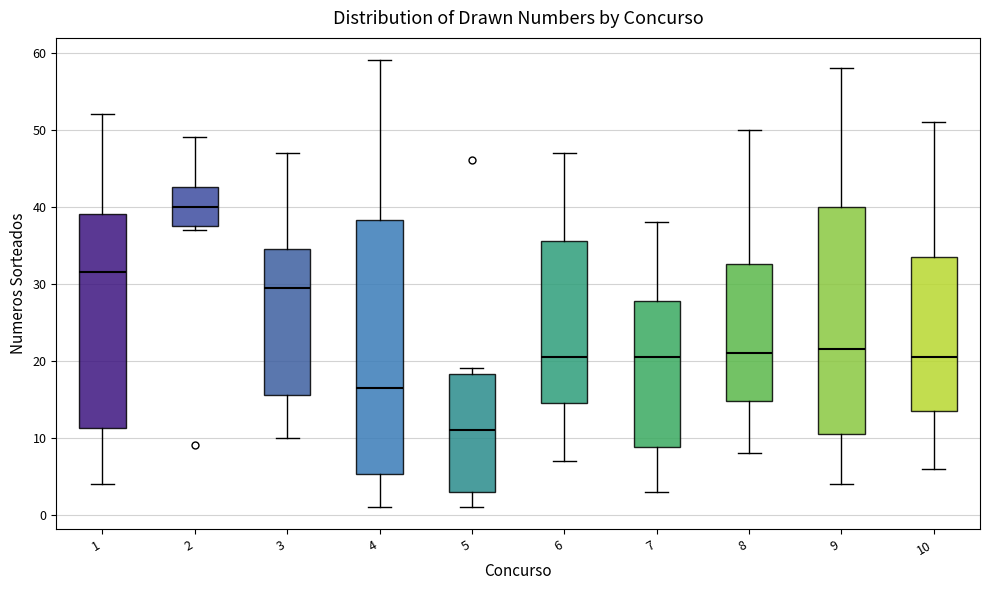

Reading left to right, transcribe this box plot: for each box, give where its median line is, the range the box spans, and where its two whiskers end, as read against the y-axis. The values are not printed on the chart, so give them approximately, as read against the axis.

1: median 32, box 11 to 39, whiskers 4 to 52
2: median 40, box 38 to 43, whiskers 37 to 49
3: median 30, box 16 to 35, whiskers 10 to 47
4: median 17, box 5 to 38, whiskers 1 to 59
5: median 11, box 3 to 18, whiskers 1 to 19
6: median 21, box 15 to 36, whiskers 7 to 47
7: median 21, box 9 to 28, whiskers 3 to 38
8: median 21, box 15 to 33, whiskers 8 to 50
9: median 22, box 11 to 40, whiskers 4 to 58
10: median 21, box 14 to 34, whiskers 6 to 51